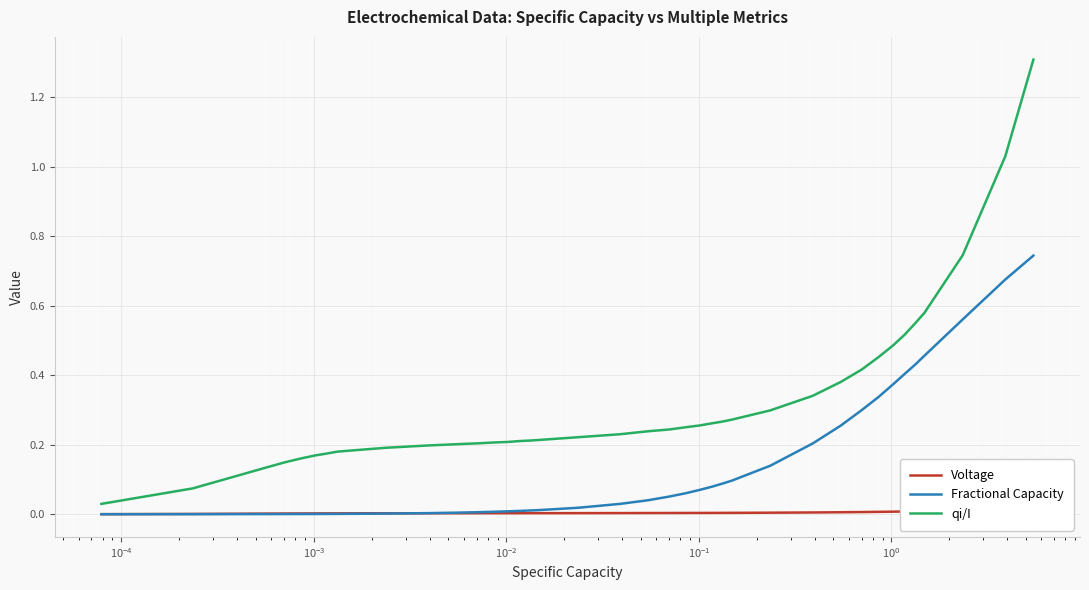

True or false: qi/I and Fractional Capacity intersect in this chart.

False